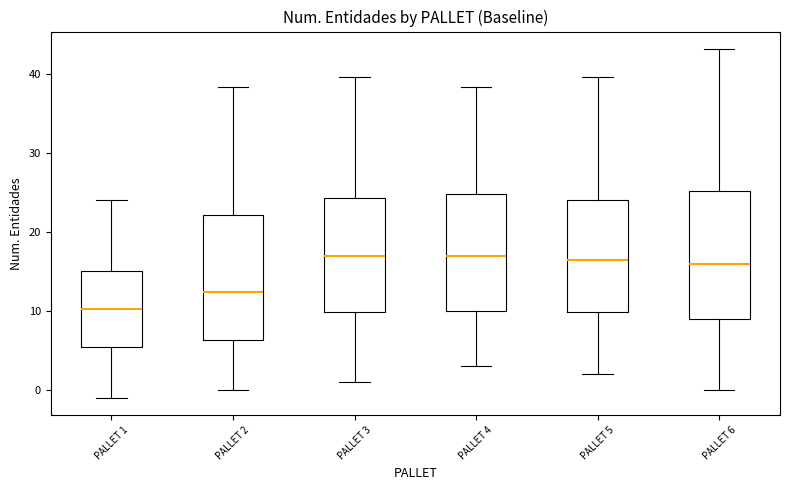

Reading left to right, transcribe this box plot: for each box, give where its median line is, the range the box spans, and where its two whiskers end, as read against the y-axis. The values are not printed on the chart, so give them approximately, as read against the axis.

PALLET 1: median 10, box 5 to 15, whiskers -1 to 24
PALLET 2: median 12, box 6 to 22, whiskers 0 to 38
PALLET 3: median 17, box 10 to 24, whiskers 1 to 40
PALLET 4: median 17, box 10 to 25, whiskers 3 to 38
PALLET 5: median 16, box 10 to 24, whiskers 2 to 40
PALLET 6: median 16, box 9 to 25, whiskers 0 to 43